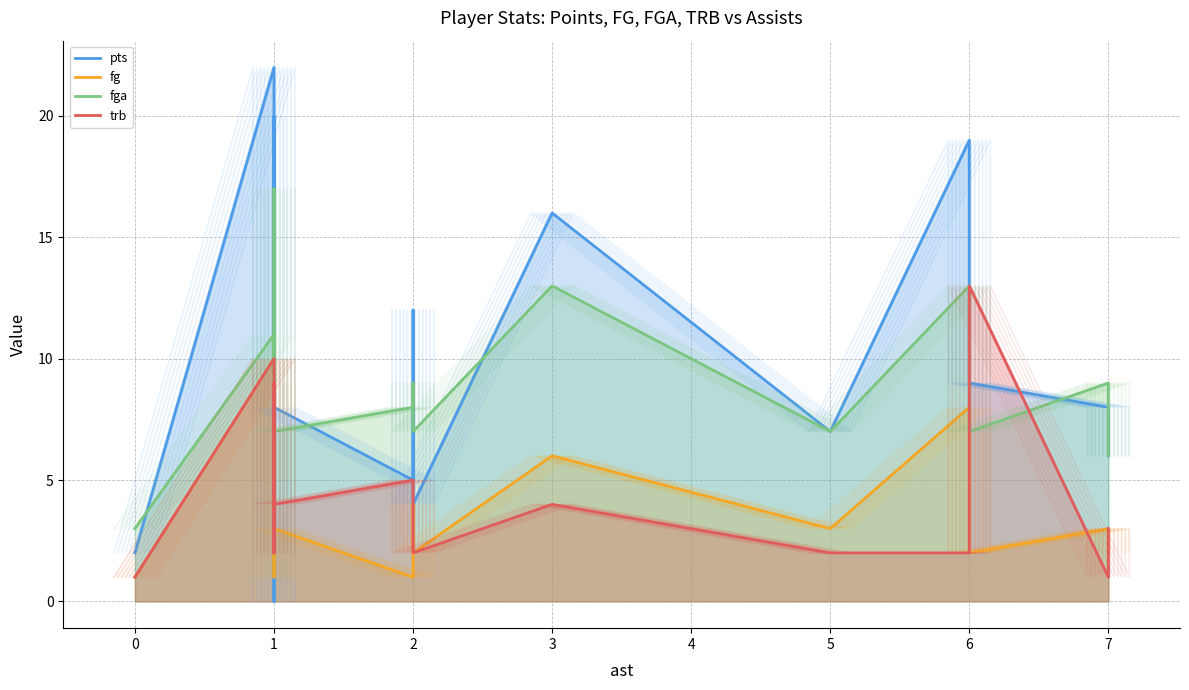

What is the label of the 18th point from the right?

1